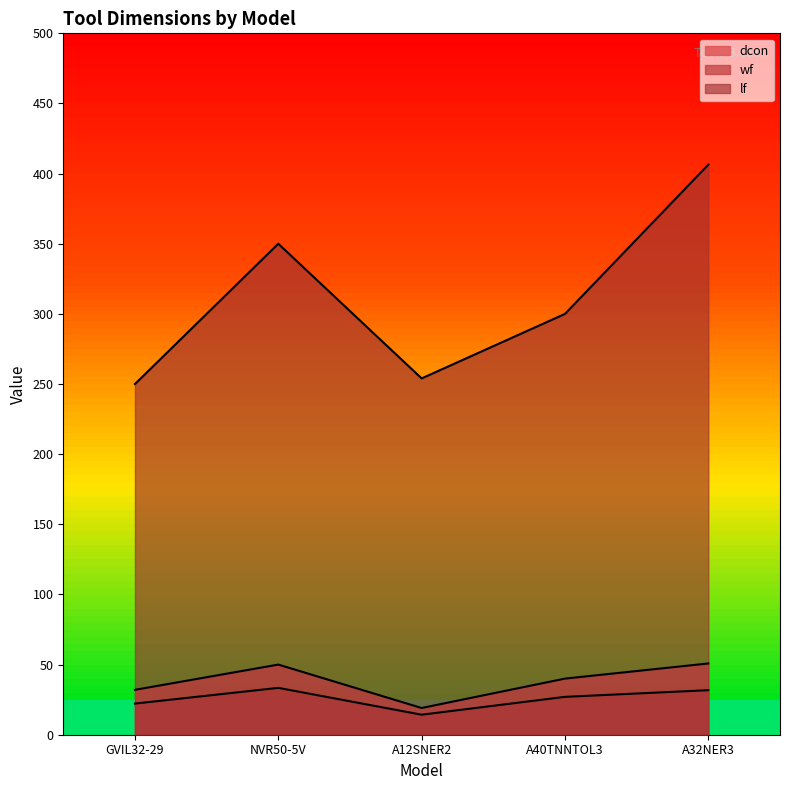

What is the approximate value of wf at A40TNNTOL3?

27.0